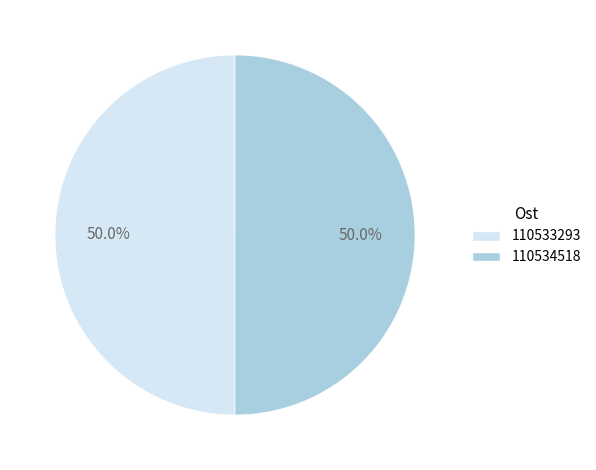

What percentage do 110533293 and 110534518 together represent?

100.0%